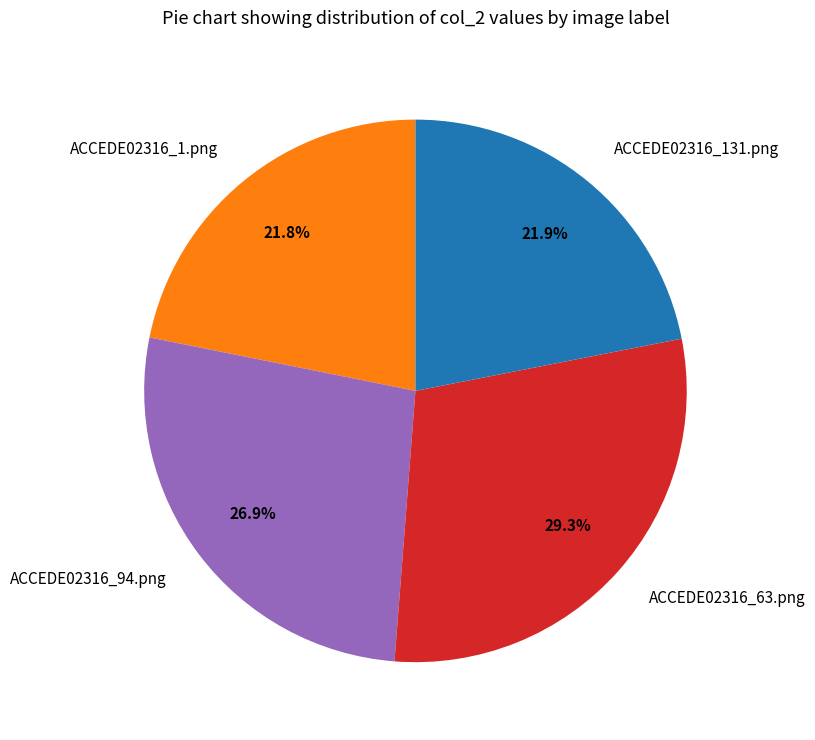

What percentage is the ACCEDE02316_131.png slice, to the nearest percent?

22%